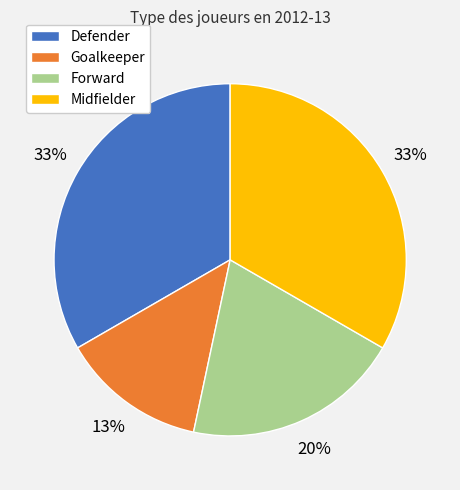

What is the ratio of the value at Forward to the value at Goalkeeper?

1.5